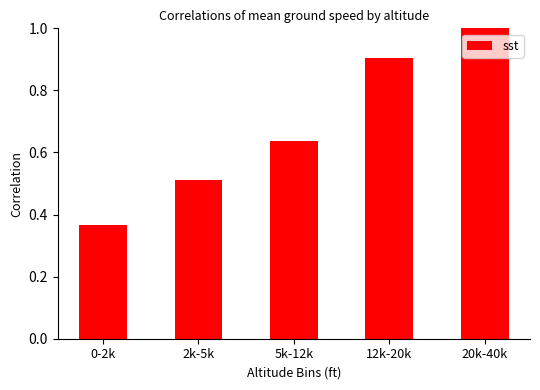

Which label corresponds to the smallest value in the chart?

0-2k